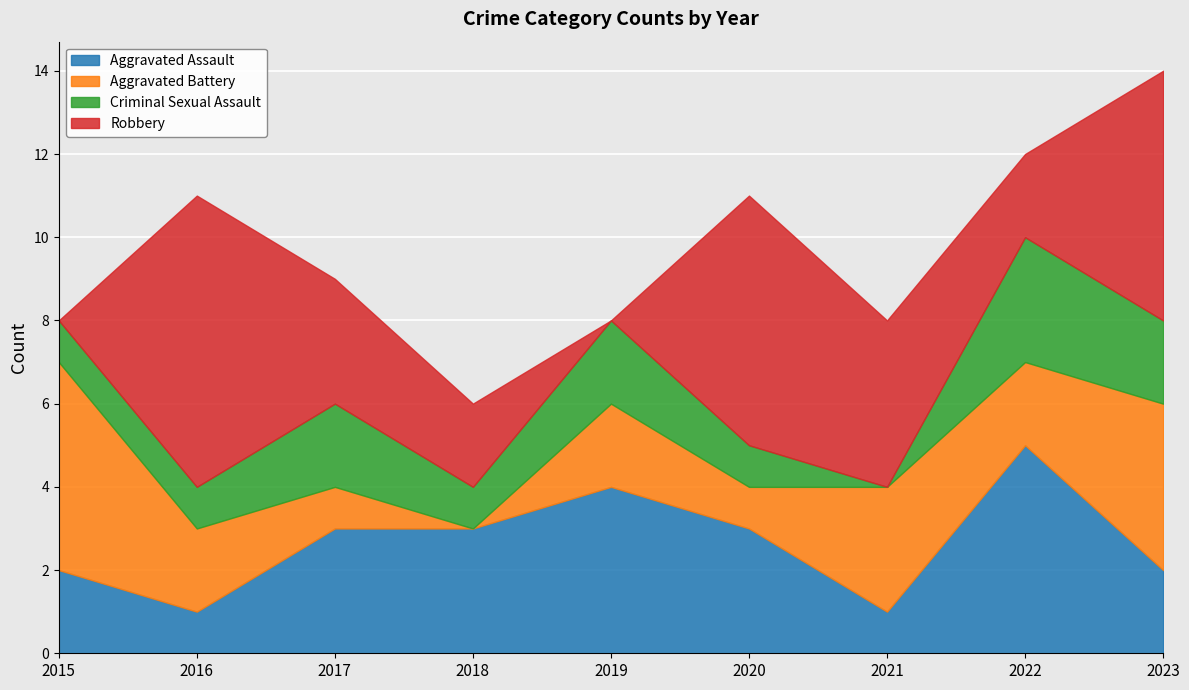

List the labels in order of Aggravated Assault value, smallest first.

2016, 2021, 2015, 2023, 2017, 2018, 2020, 2019, 2022